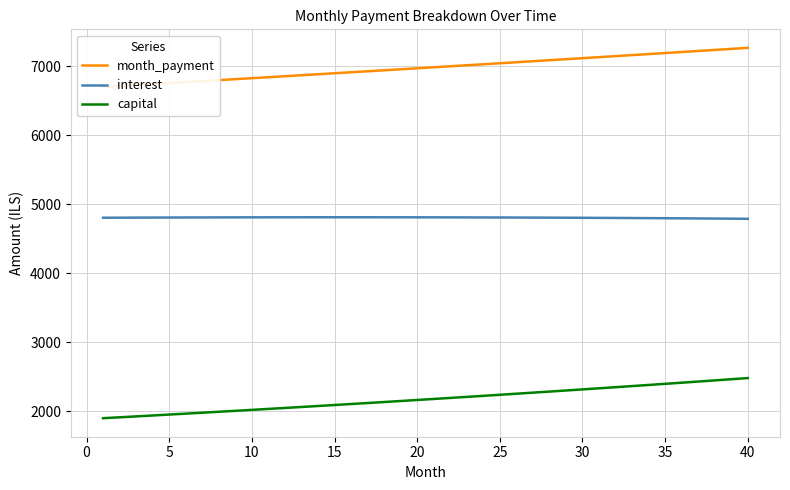

True or false: interest and capital cross at least once.

False